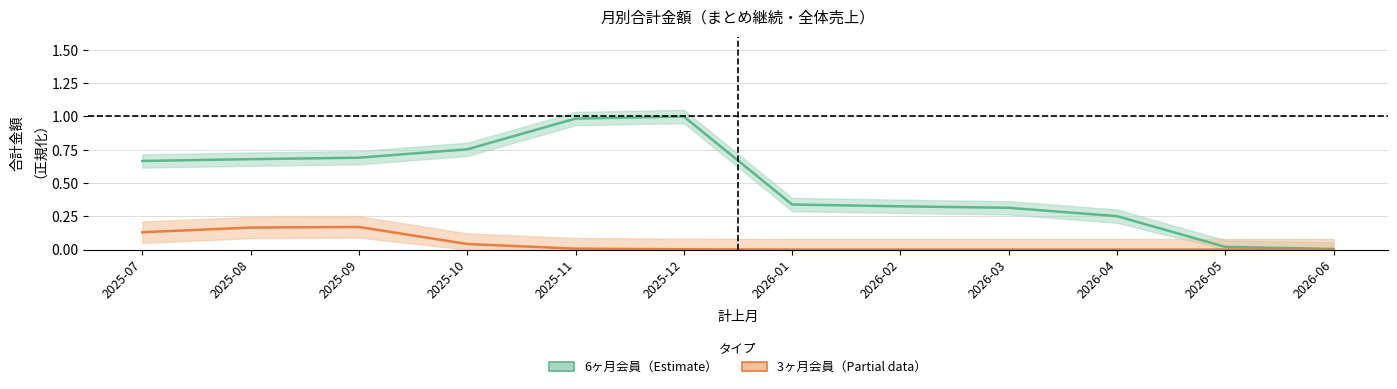

What is the label of the 8th point from the left?

2026-02